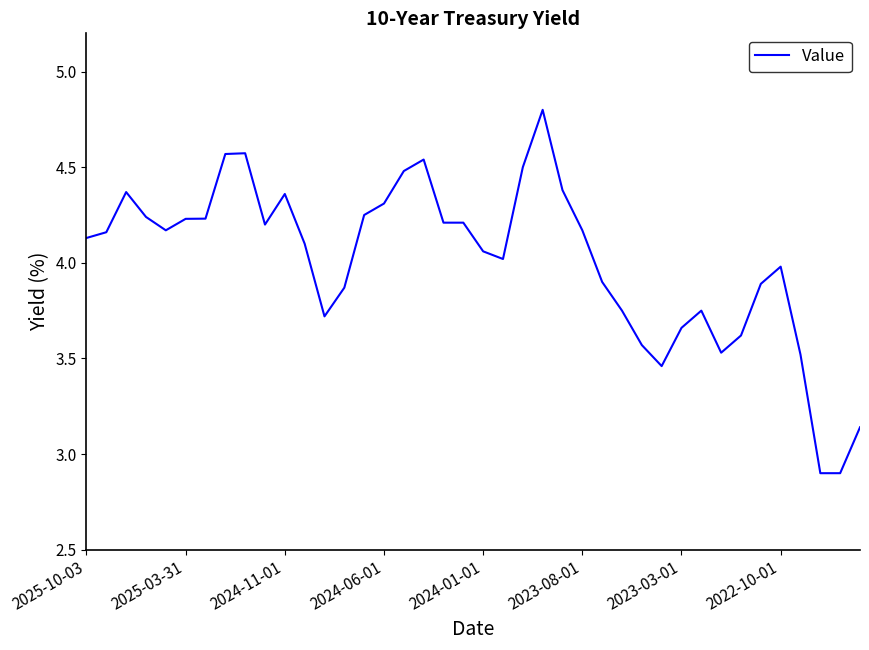

How many lines are shown in the chart?

1